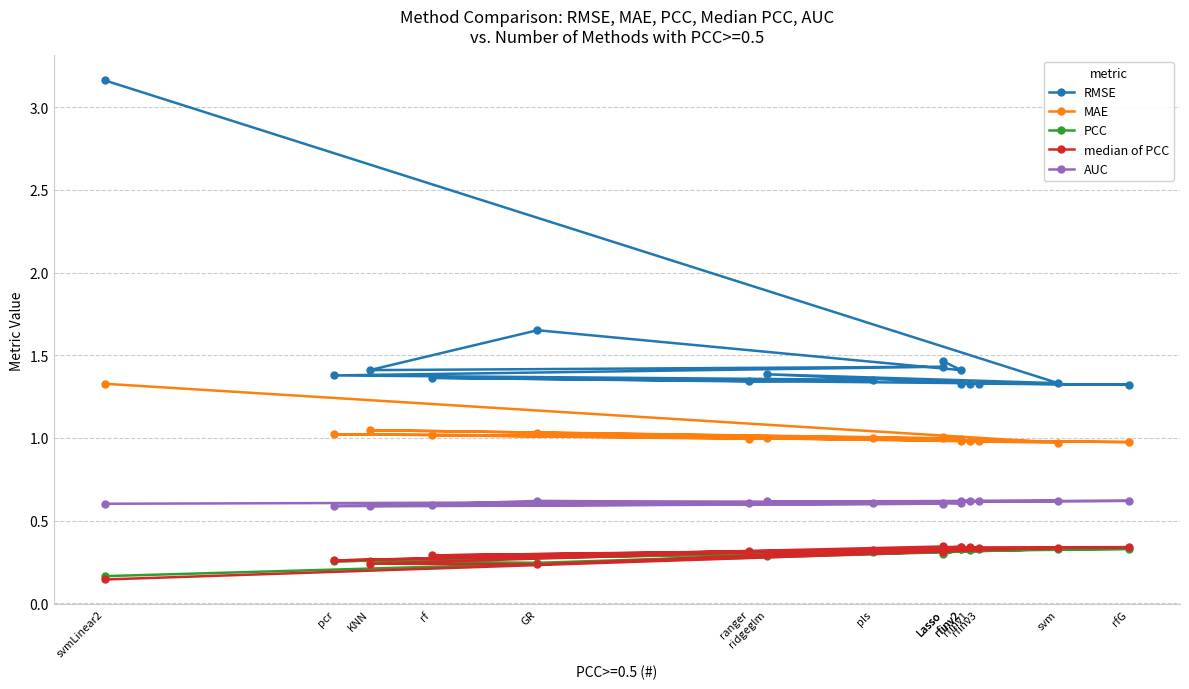

How many interior local valleys does the MAE series have?

6